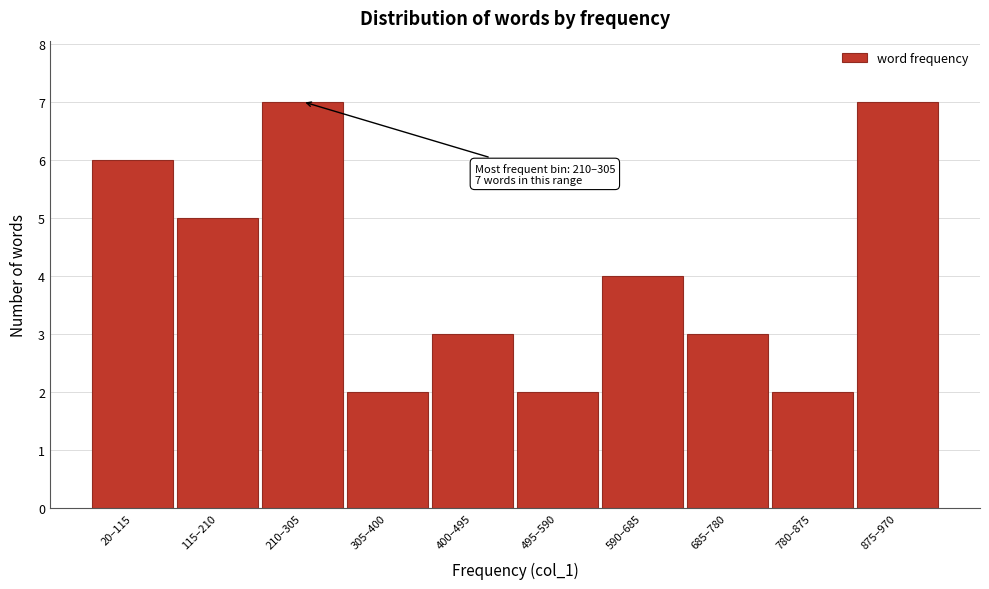

Reading left to right, what are all the values shown in this chart?

6	5	7	2	3	2	4	3	2	7